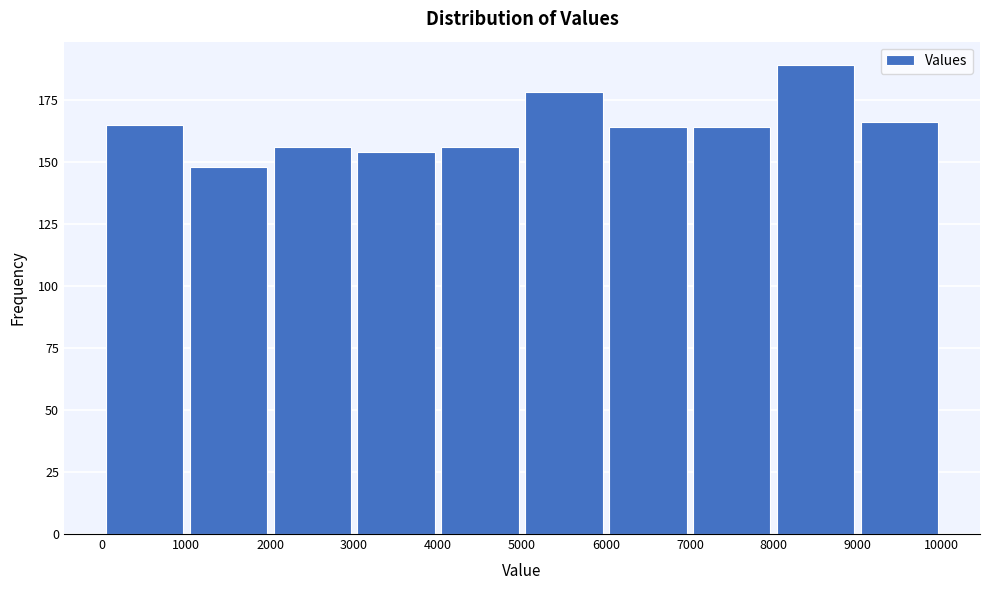

What is the height of the bar covering 0 to 1000 on the x-axis? The values are not printed on the chart, so give them approximately, as read against the axis.

165